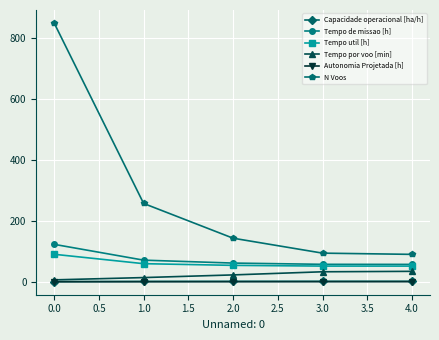

True or false: Tempo por voo [min] and N Voos intersect in this chart.

False